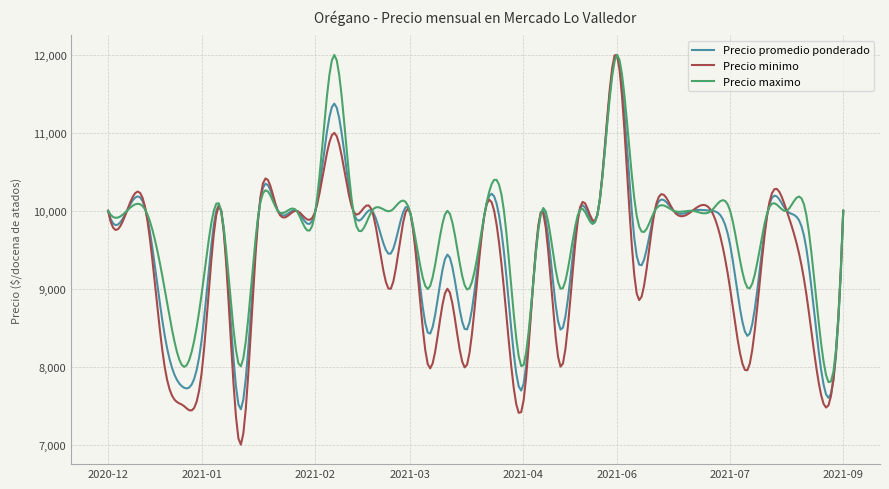

What is the minimum value shown in the chart?

6999.6